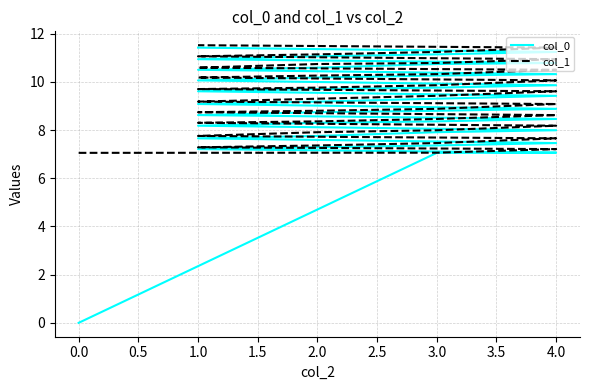

What is the label of the 33rd point from the left?

2.0